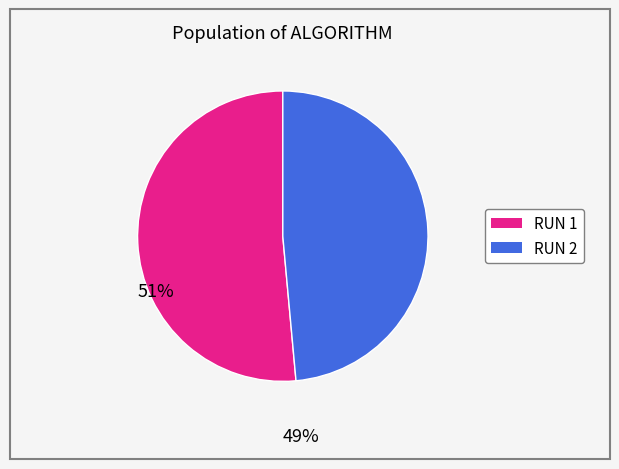

Rank the categories by value from highest to lowest.

RUN 1, RUN 2